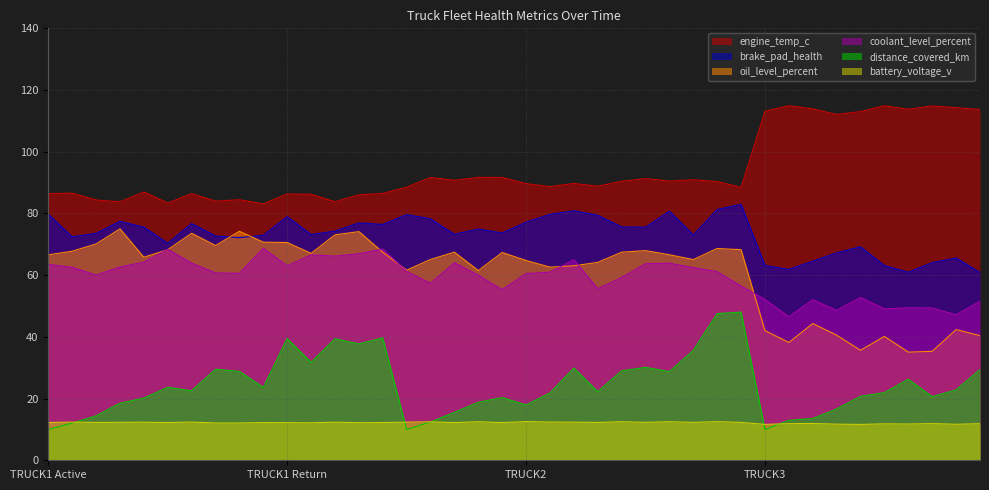

Which series has the largest total across all categories?

engine_temp_c